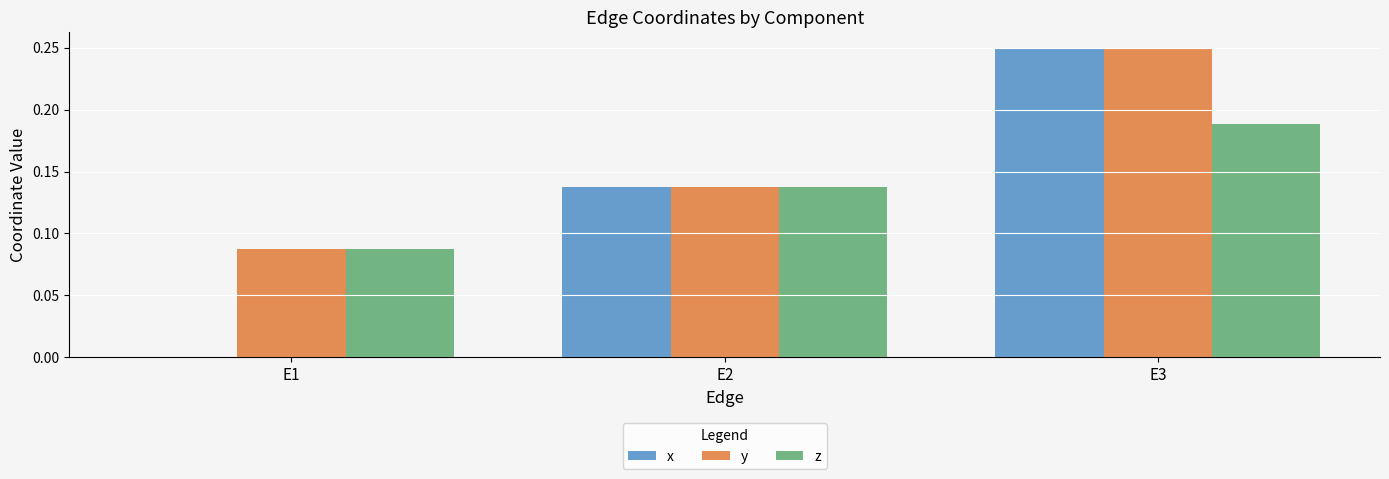

What is the sum of all y values?

0.5